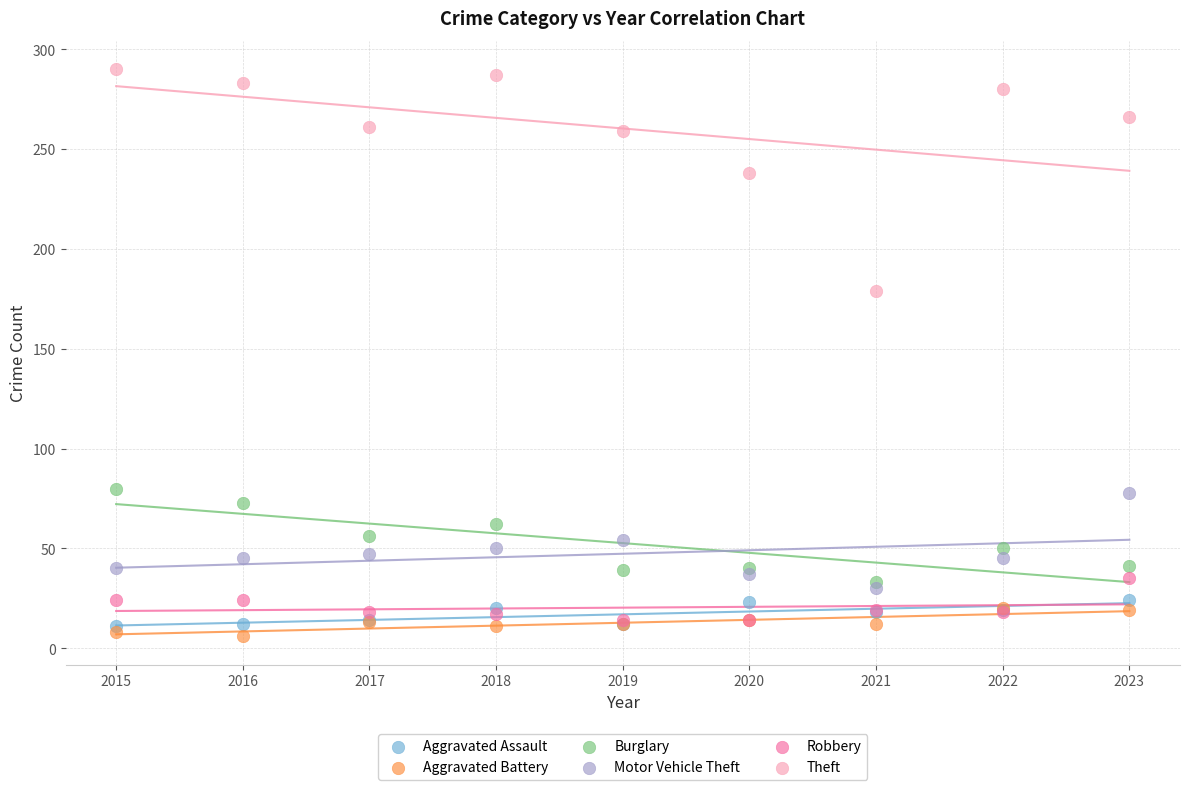

Across all series, what Y value is closest to 148?

179